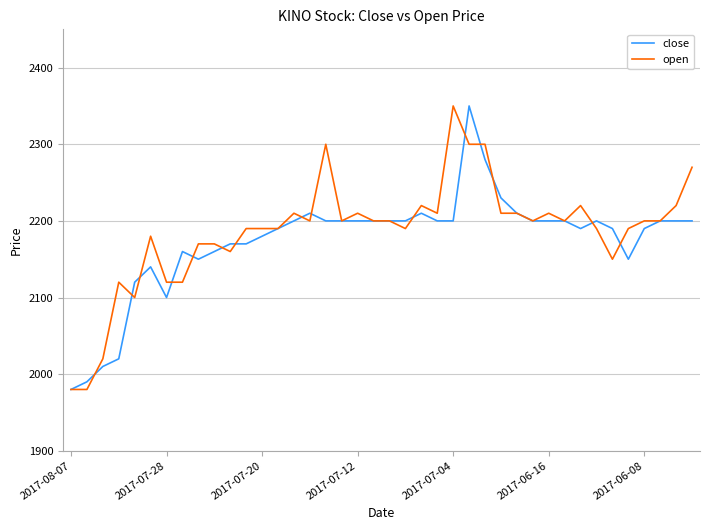

Reading left to right, what are all the values shown in this chart?

close: 1980	1990	2010	2020	2120	2140	2100	2160	2150	2160	2170	2170	2180	2190	2200	2210	2200	2200	2200	2200	2200	2200	2210	2200	2200	2350	2280	2230	2210	2200	2200	2200	2190	2200	2190	2150	2190	2200	2200	2200
open: 1980	1980	2020	2120	2100	2180	2120	2120	2170	2170	2160	2190	2190	2190	2210	2200	2300	2200	2210	2200	2200	2190	2220	2210	2350	2300	2300	2210	2210	2200	2210	2200	2220	2190	2150	2190	2200	2200	2220	2270